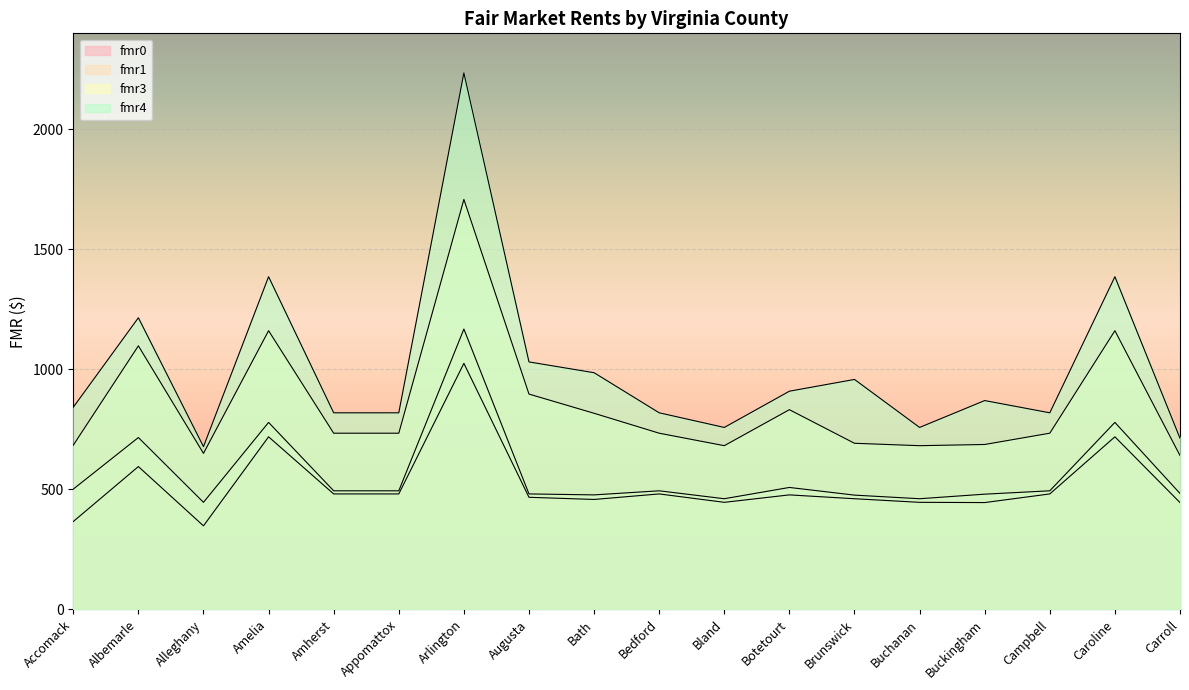

True or false: fmr4 and fmr1 cross at least once.

False